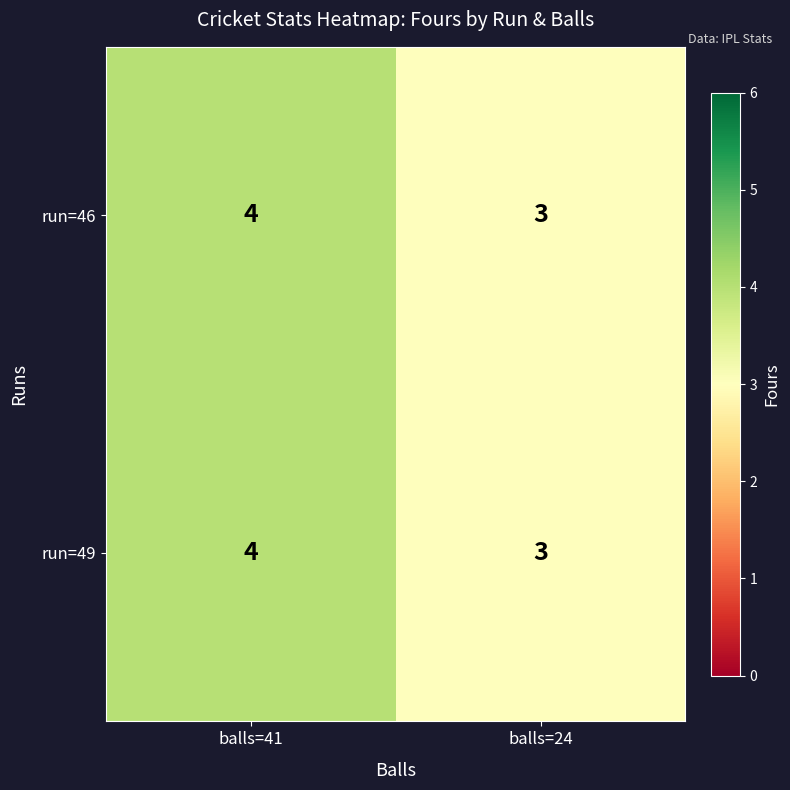

Reading left to right, extract all data points from this chart.

run=46: 4	3
run=49: 4	3